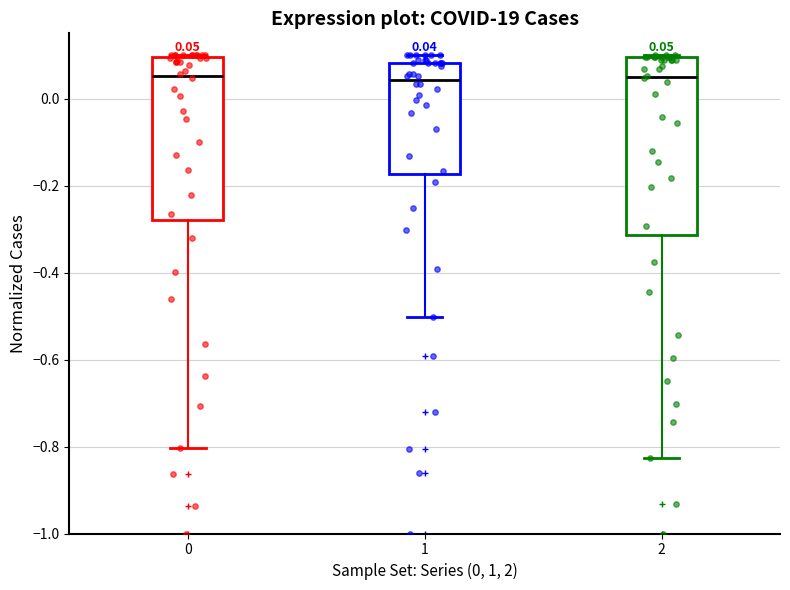

Comparing the boxes themselves (not the whiskers), which one is the tallest?

2